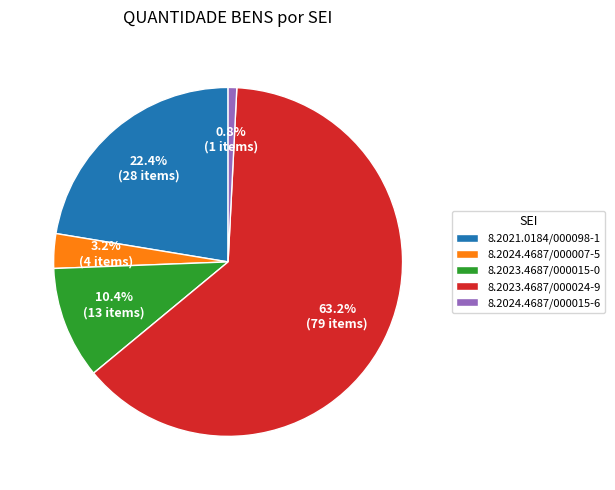

Rank the categories by value from highest to lowest.

8.2023.4687/000024-9, 8.2021.0184/000098-1, 8.2023.4687/000015-0, 8.2024.4687/000007-5, 8.2024.4687/000015-6